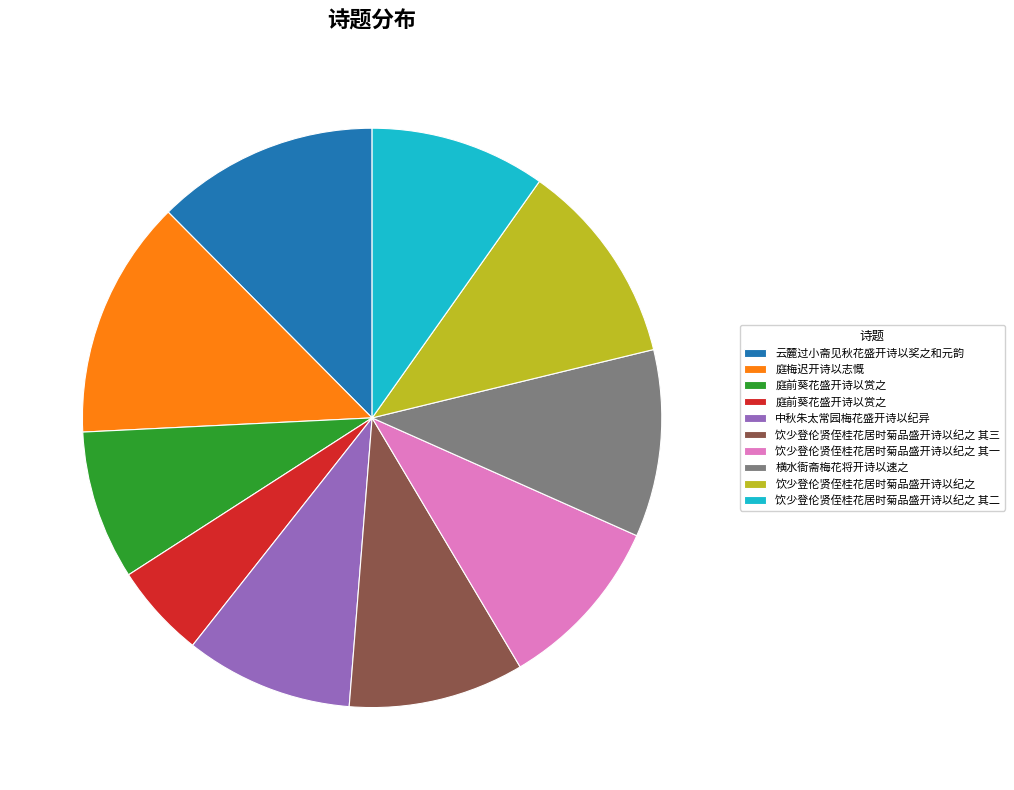

Is there any slice that represents more than half of the pie?

No